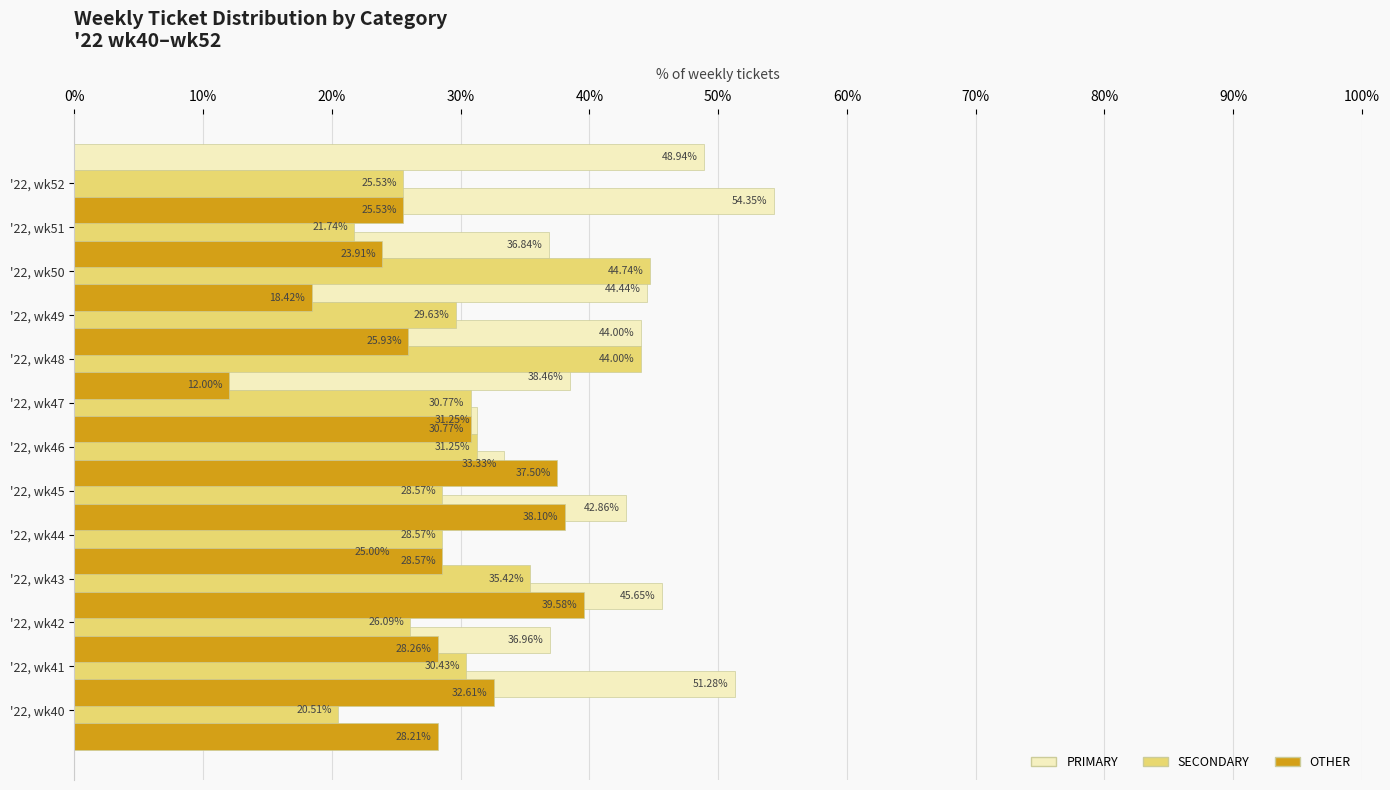

What is the sum of all SECONDARY values?

397.3